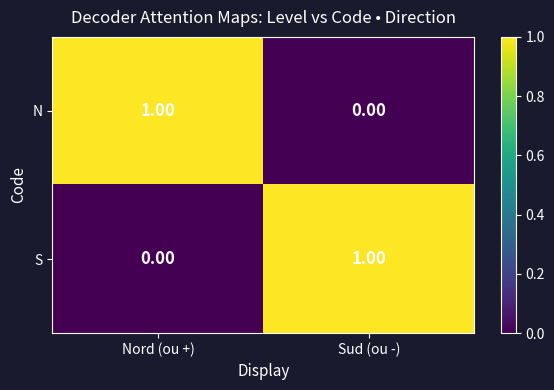

Count the number of categories in the chart.

2